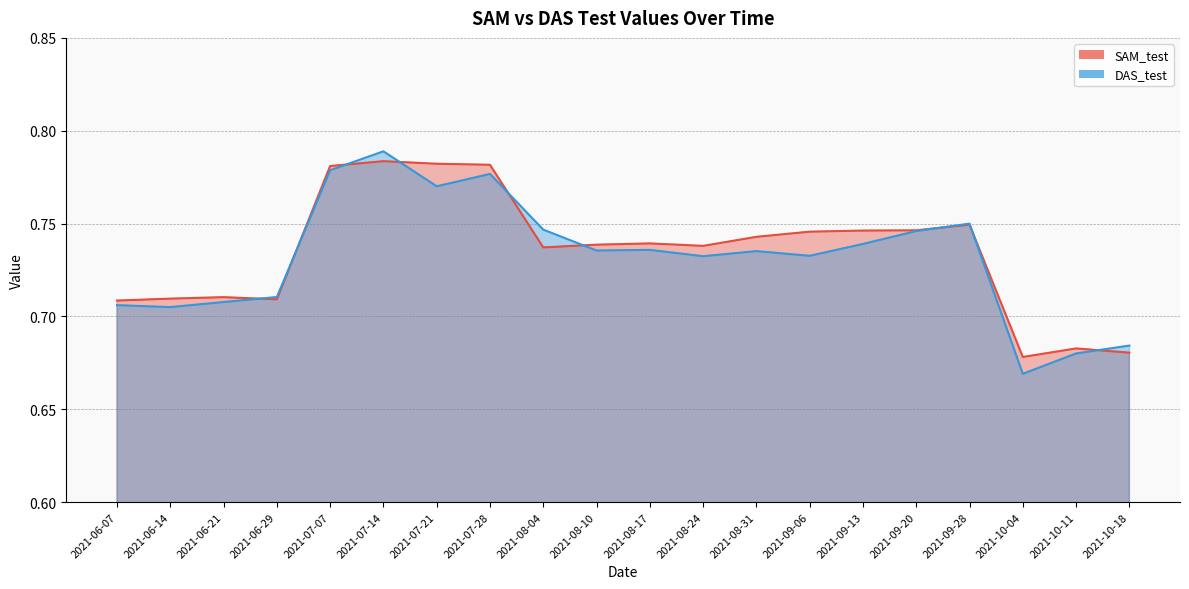

At which category does SAM_test reach its first local peak?

2021-06-21